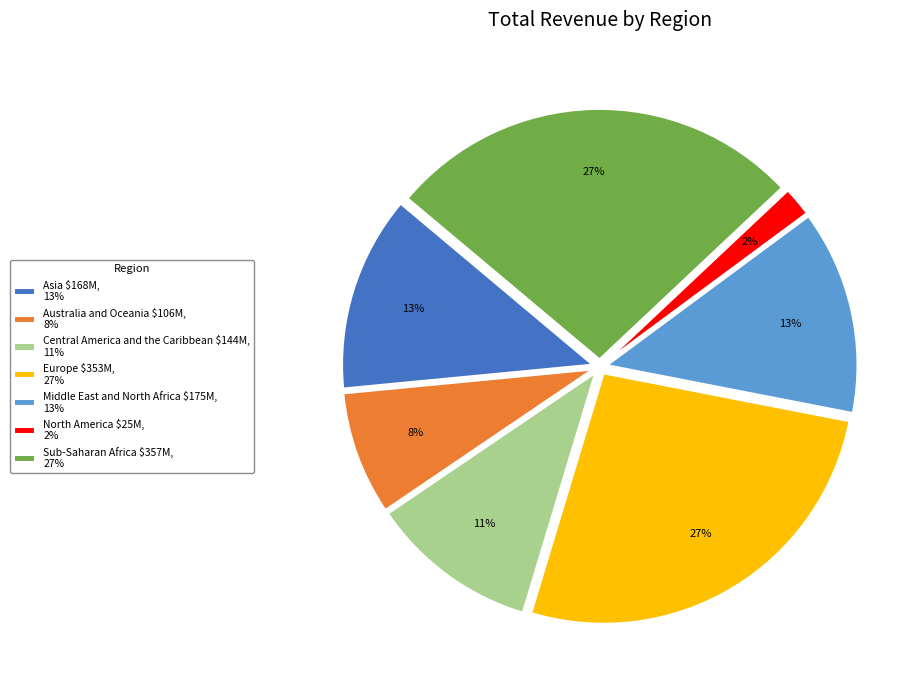

True or false: Australia and Oceania accounts for 8% of the total.

True